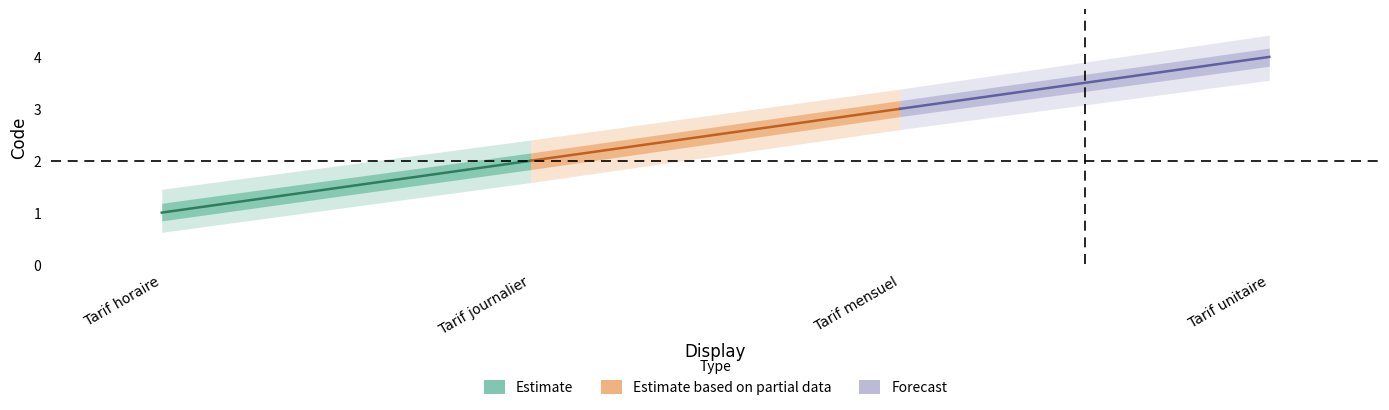

Which category has the highest value in the Estimate series?

Tarif journalier